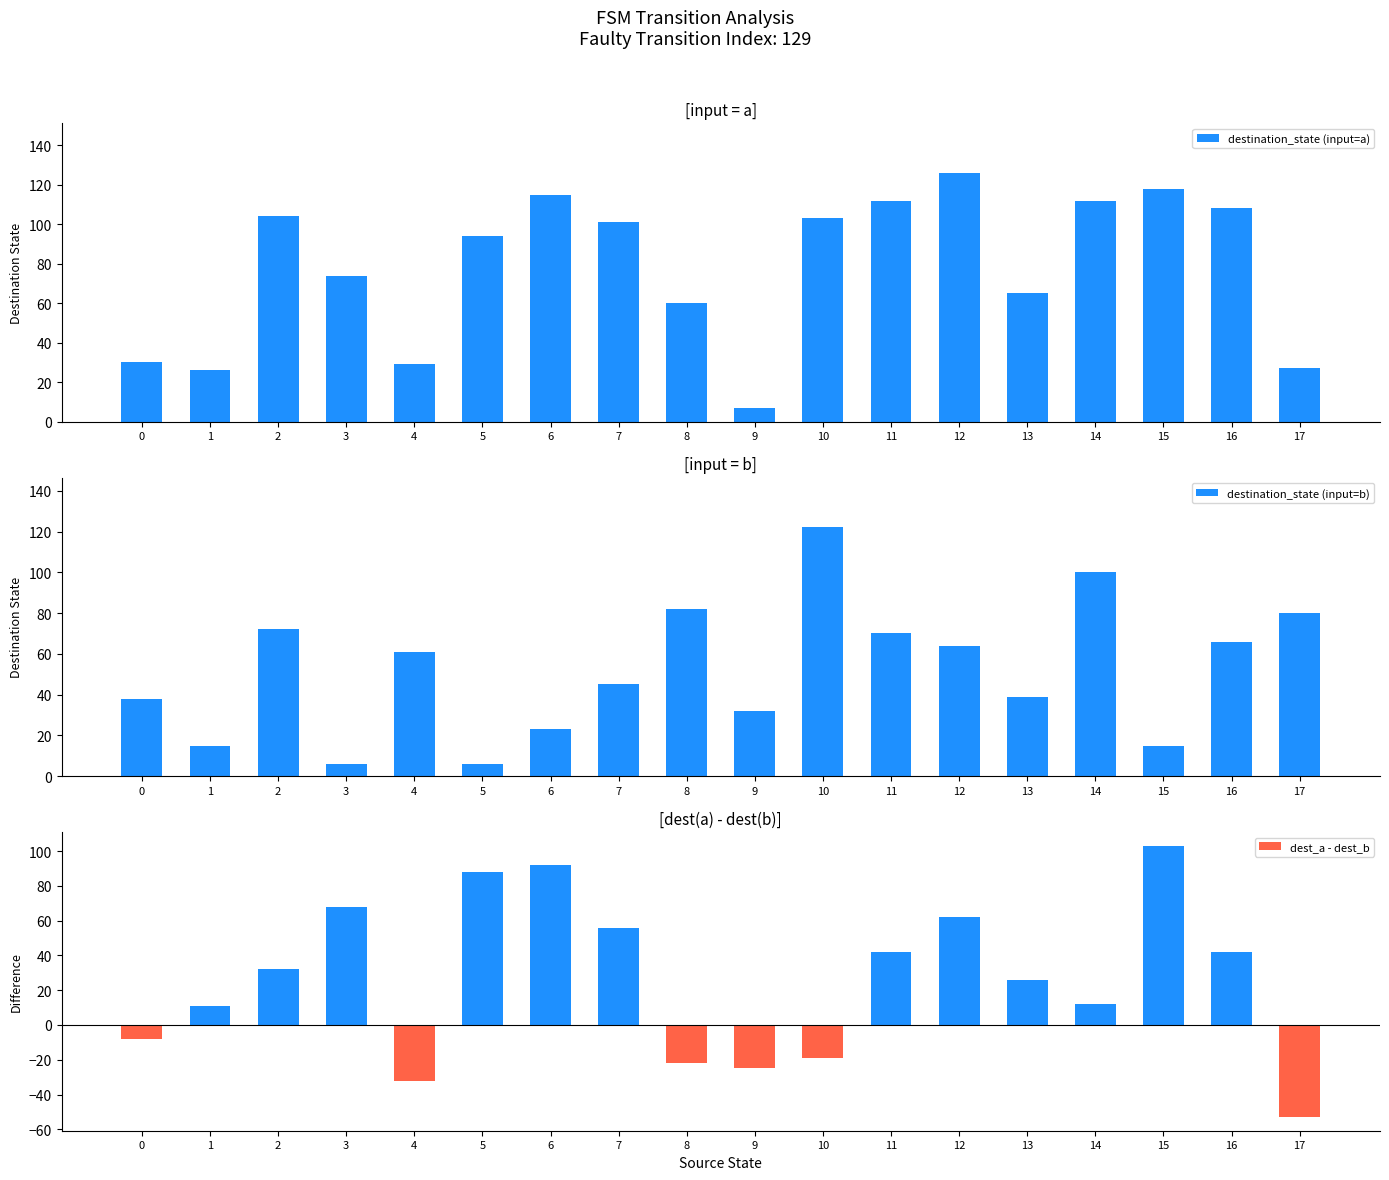

What are all the series names shown in the legend?

destination_state (input=a), destination_state (input=b), dest_a - dest_b